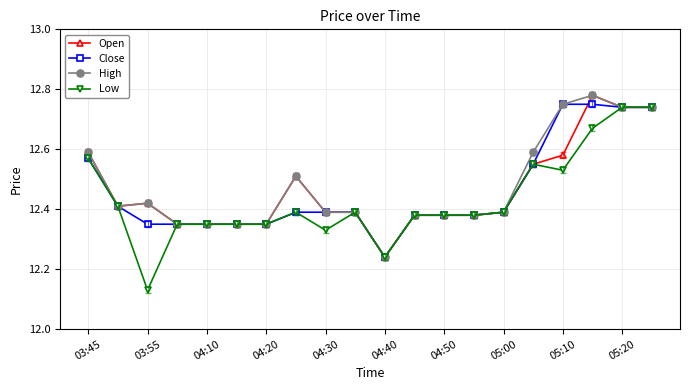

Which series has the largest range (max minus min)?

Low